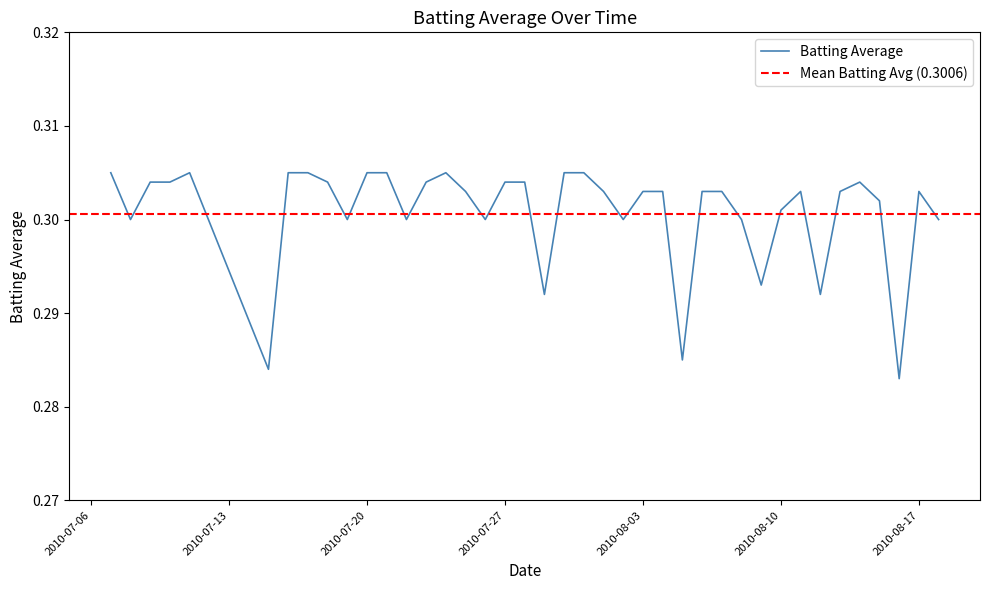

How many lines are shown in the chart?

1